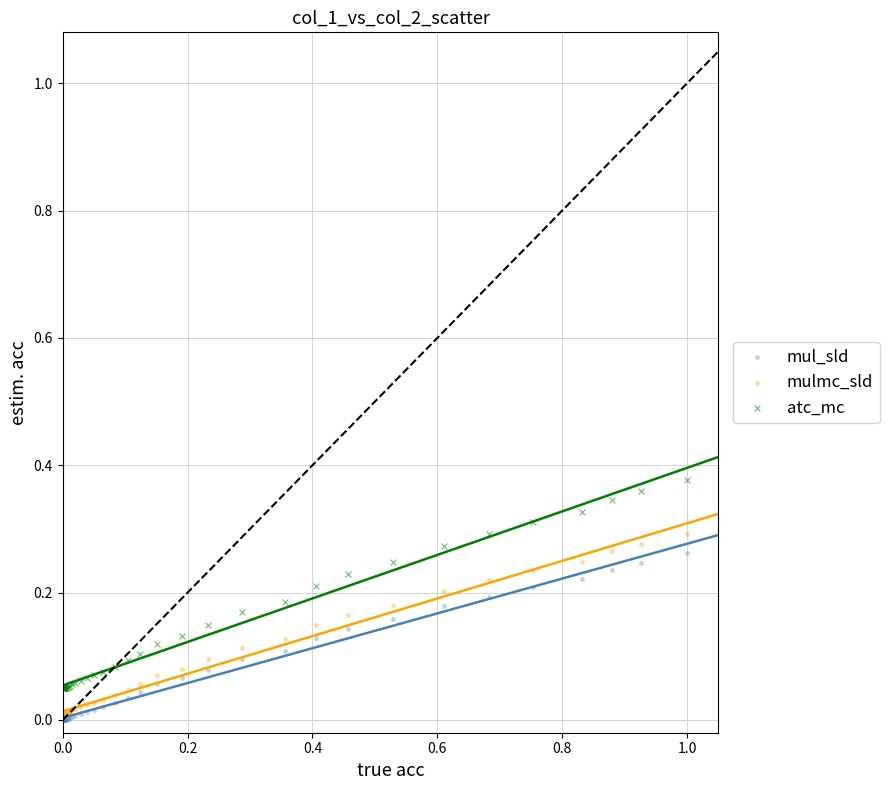

Which series contains the highest Y value?

atc_mc